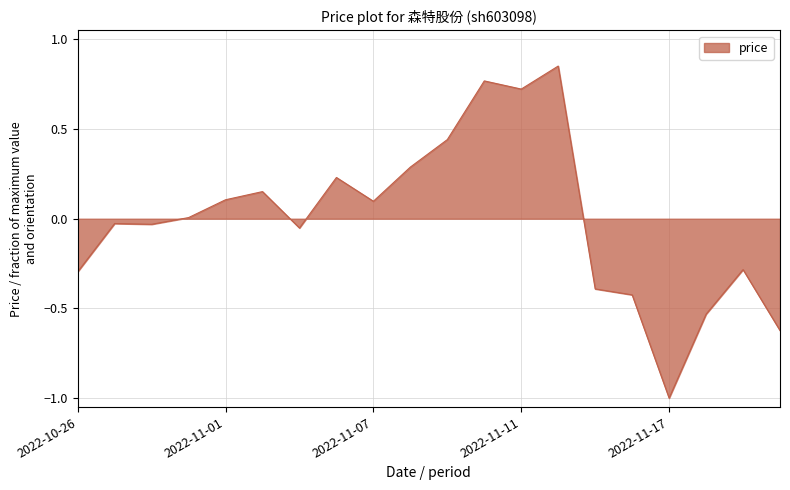

What is the minimum value shown in the chart?

-1.0